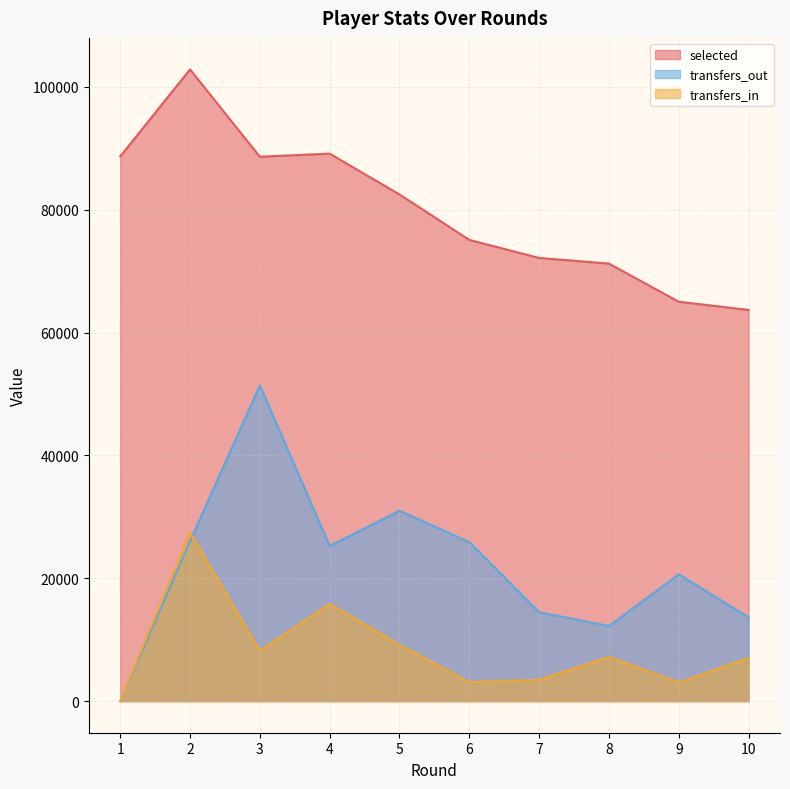

The value of transfers_out at 8 is 5363.5. True or false?

False